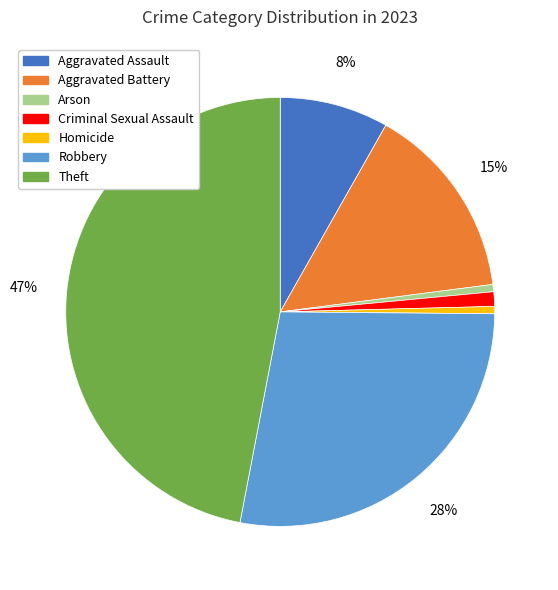

Is there a majority slice in this chart?

No